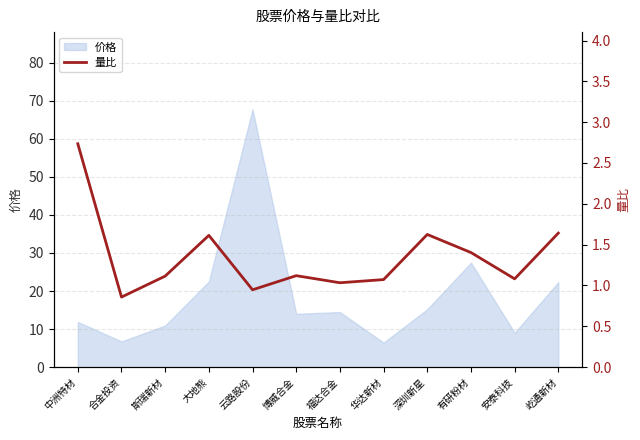

What position from the right is 深圳新星?

4